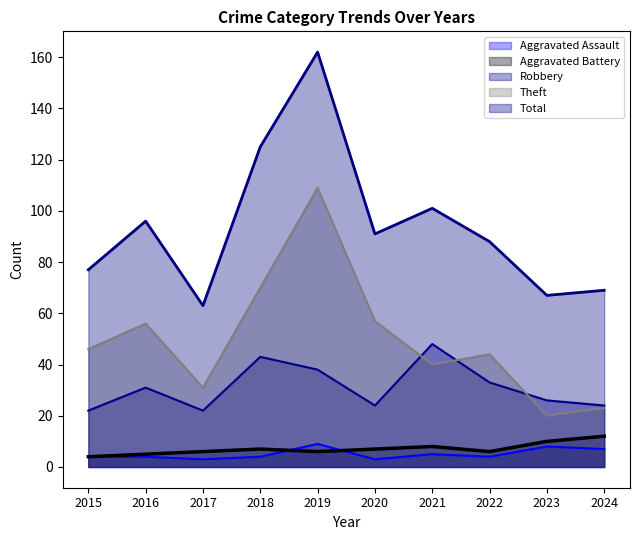

Where is the first local minimum for Aggravated Battery?

2019